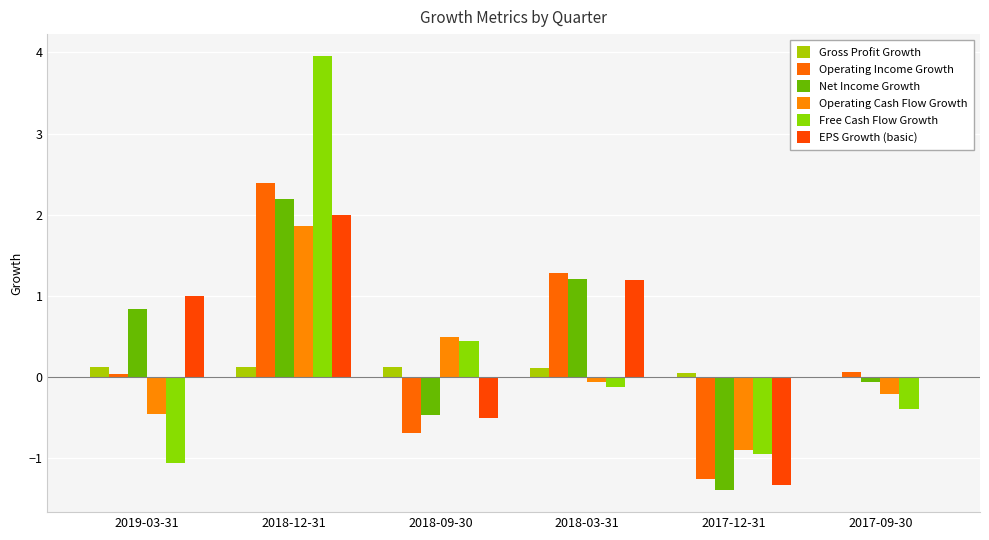

How many distinct data groups are displayed?

6